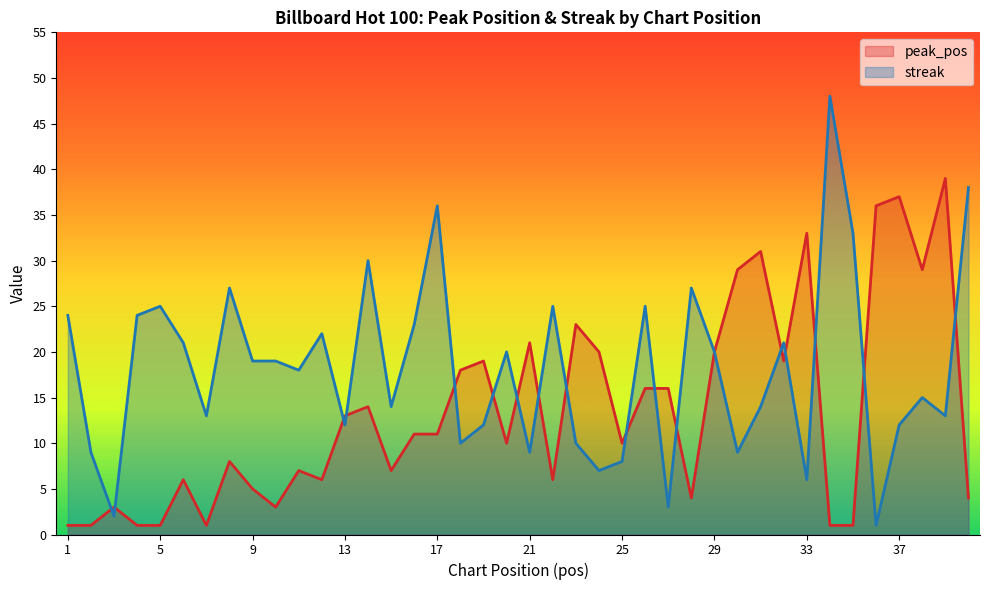

What is the maximum value for streak?

48